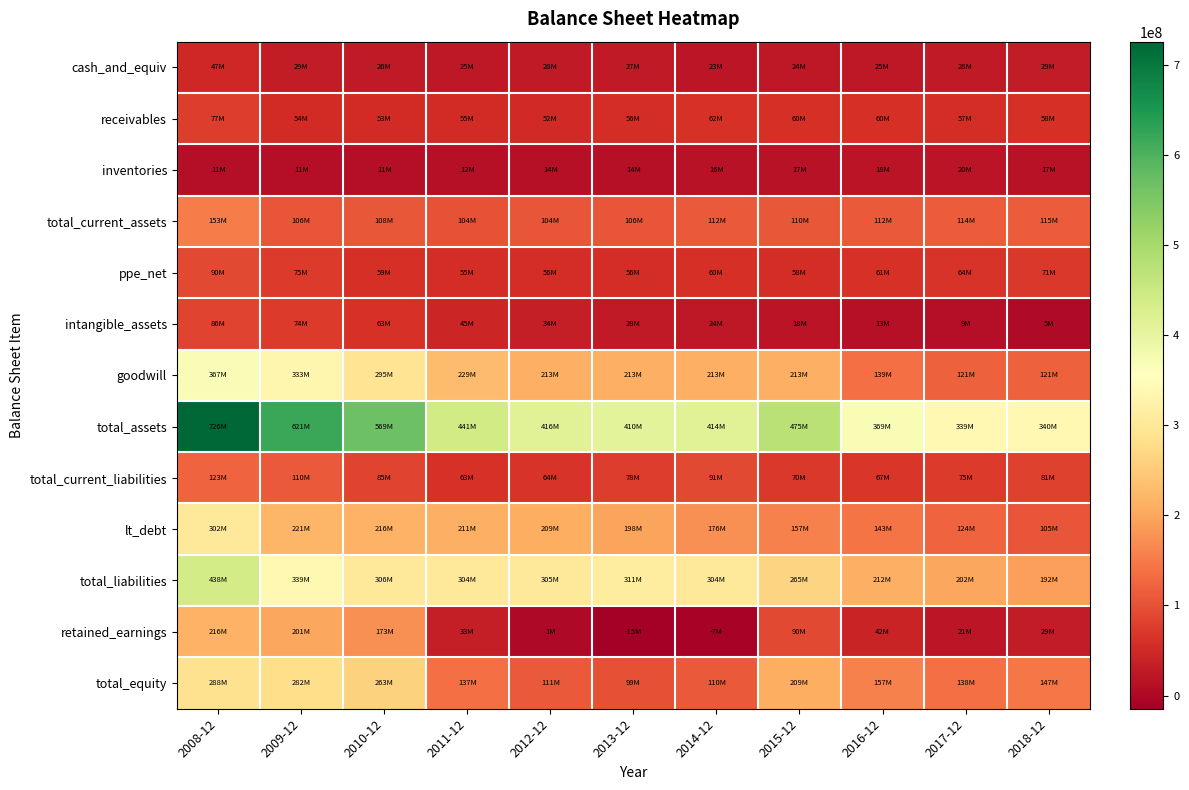

Rank the series at 2014-12 from lowest to highest value.

retained_earnings, inventories, cash_and_equiv, intangible_assets, ppe_net, receivables, total_current_liabilities, total_equity, total_current_assets, lt_debt, goodwill, total_liabilities, total_assets